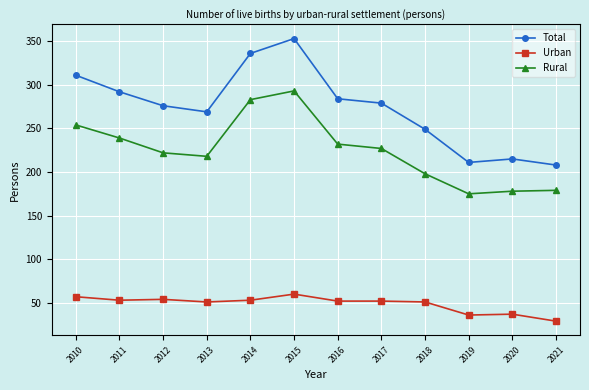

What is the value of the Total point at the 2nd from the left?

292